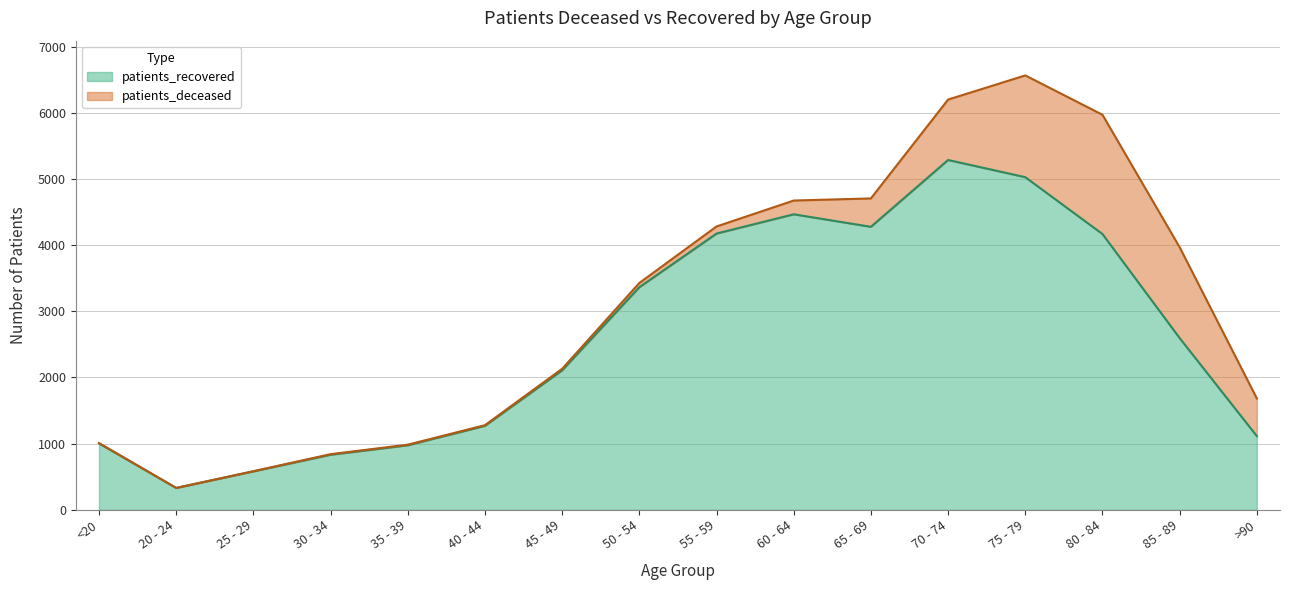

What is the greatest value displayed?

5287